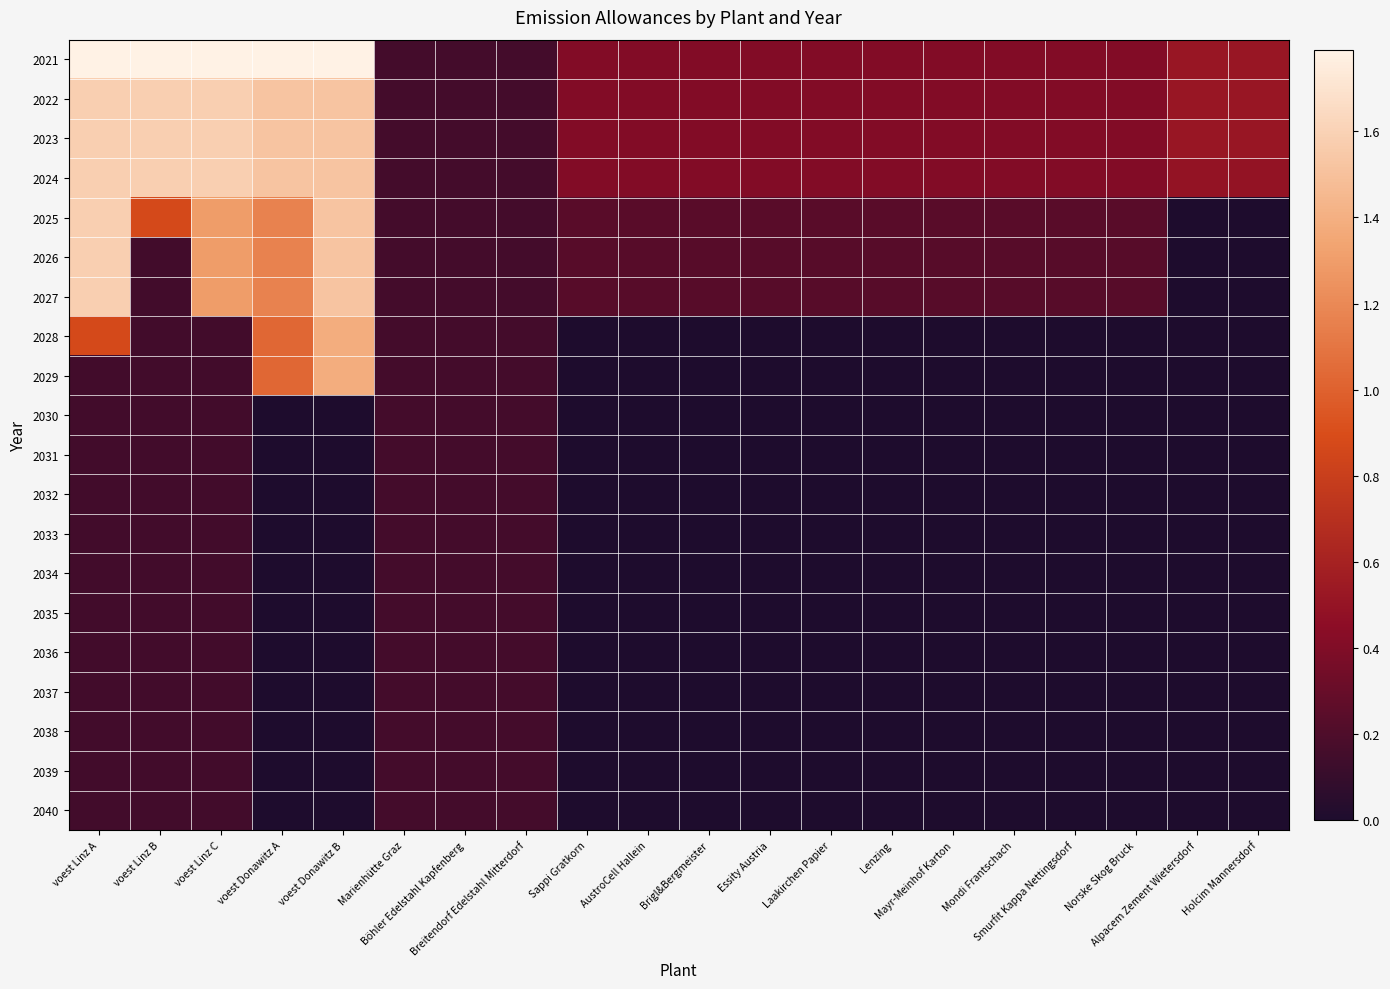

What is the spread (max minus min) of values at Laakirchen Papier?

0.4